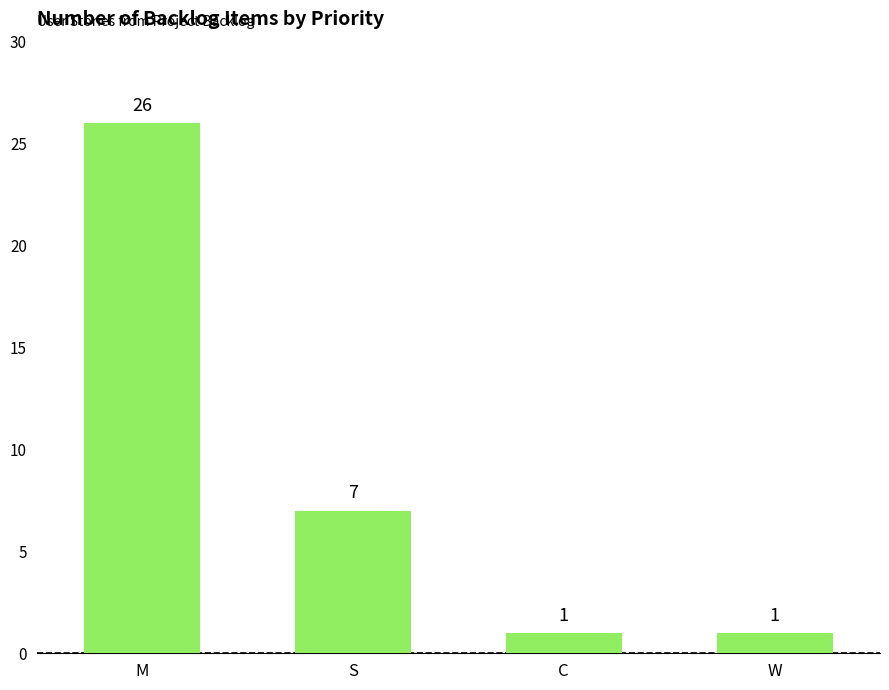

Reading left to right, extract all data points from this chart.

26	7	1	1